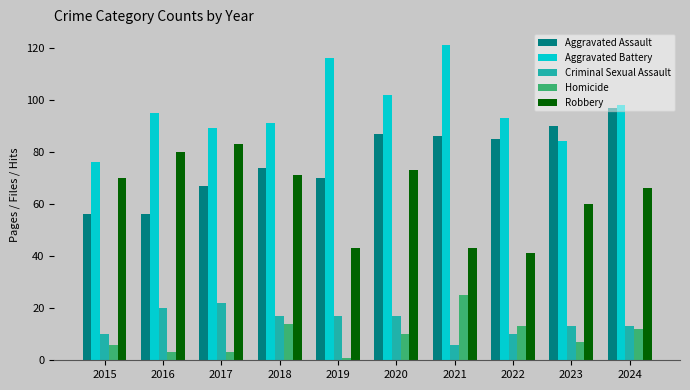

What is the value of the Aggravated Assault bar at the 7th from the left?

86